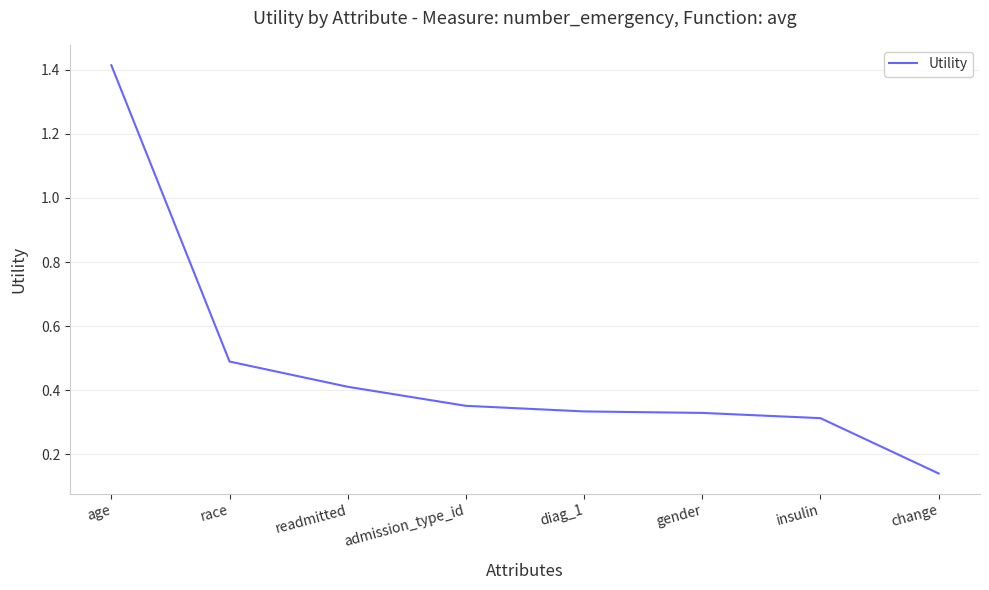

Which category has the lowest value across all series?

change